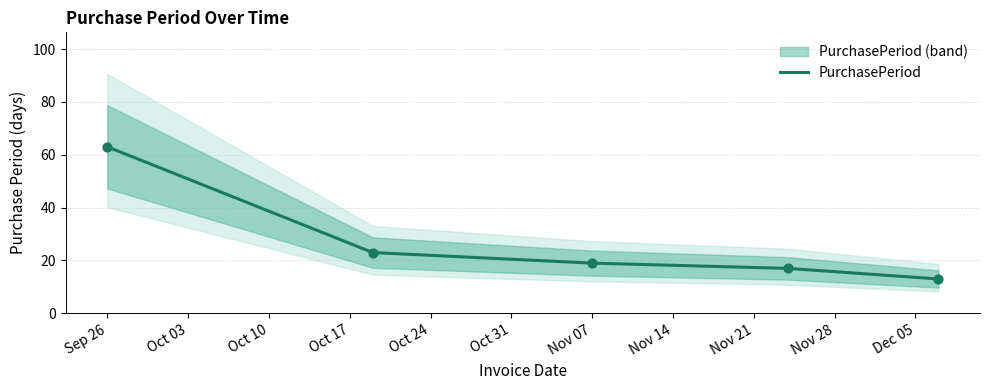

What is the highest value of the PurchasePeriod series?

63